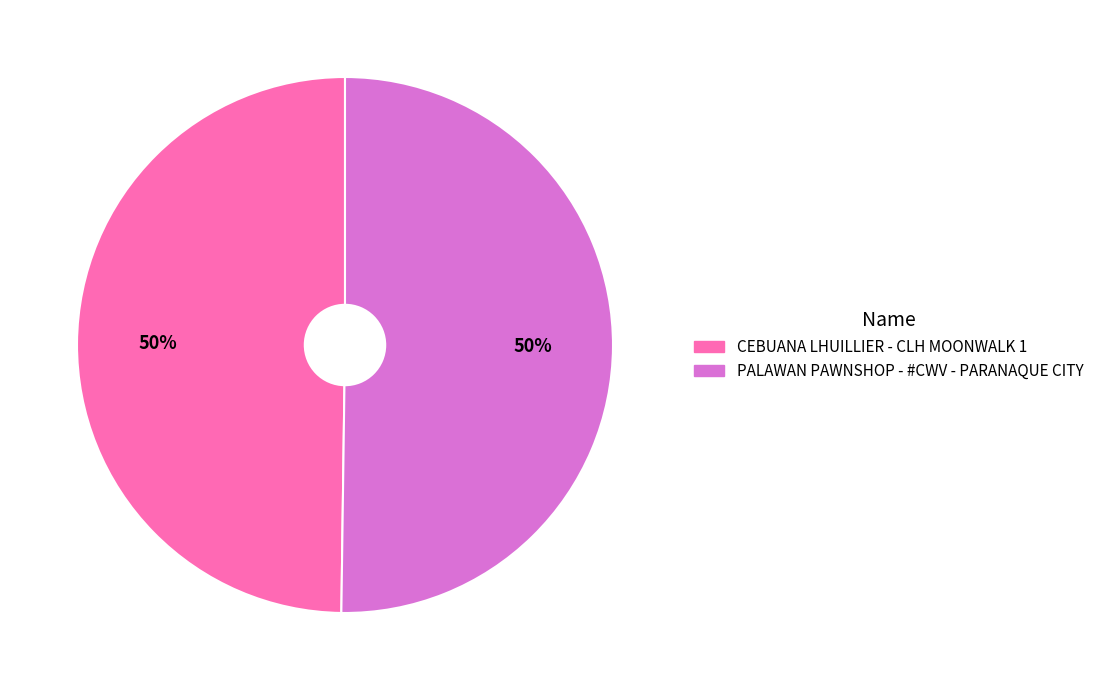

Approximately how many times larger is the value at CEBUANA LHUILLIER - CLH MOONWALK 1 compared to PALAWAN PAWNSHOP - #CWV - PARANAQUE CITY?

1.0